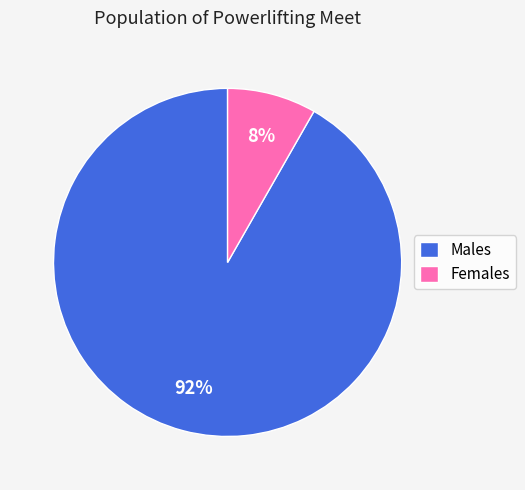

Between Males and Females, which is larger?

Males